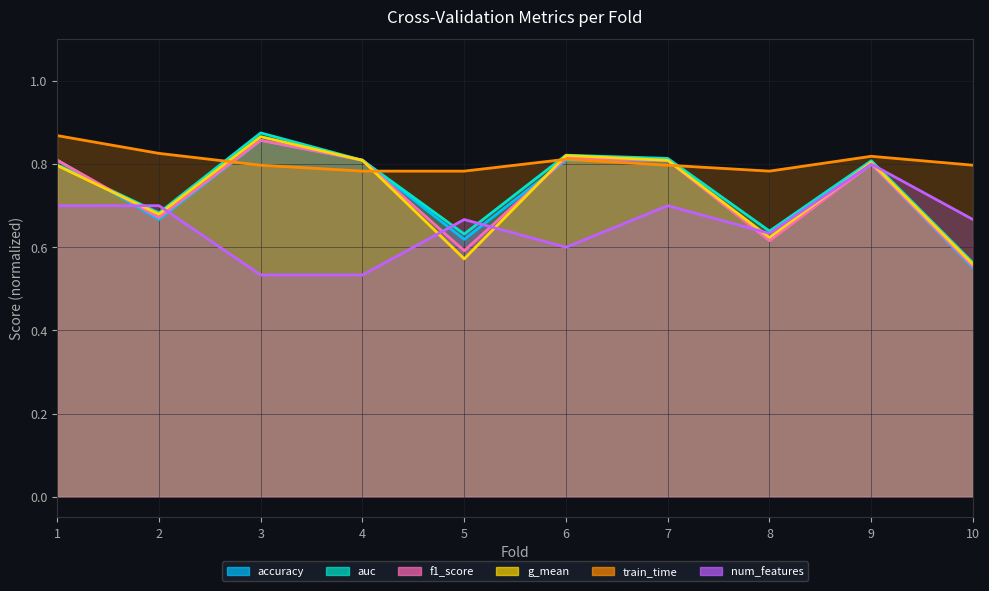

What are all the series names shown in the legend?

accuracy, auc, f1_score, g_mean, train_time, num_features